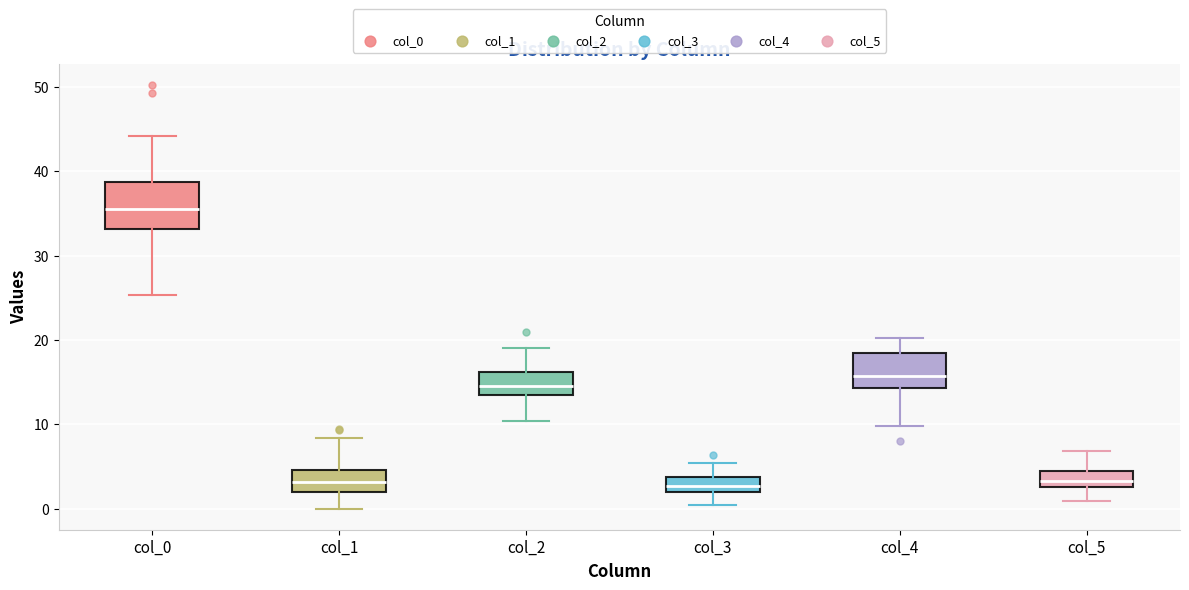

Which box has the highest median line?

col_0